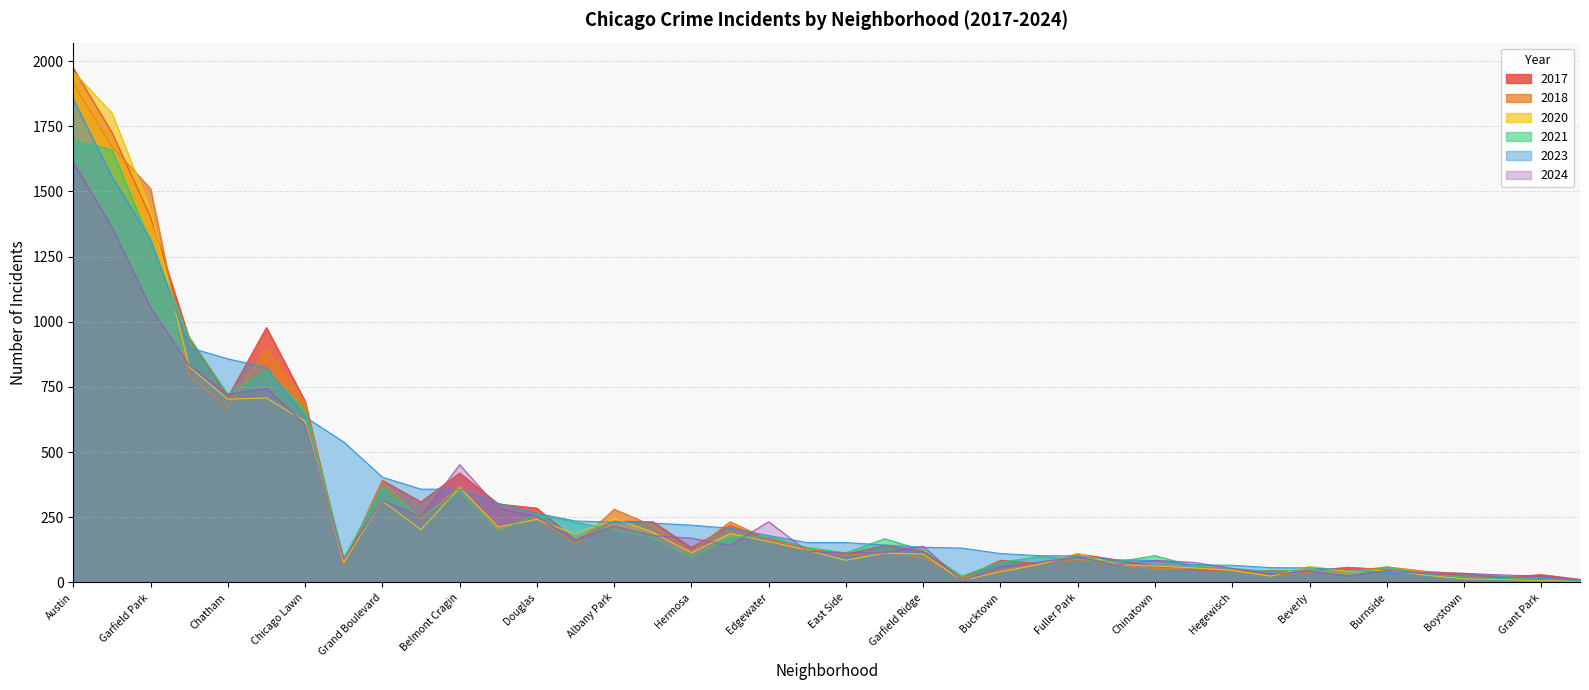

At which category is the sum across all series the highest?

Austin